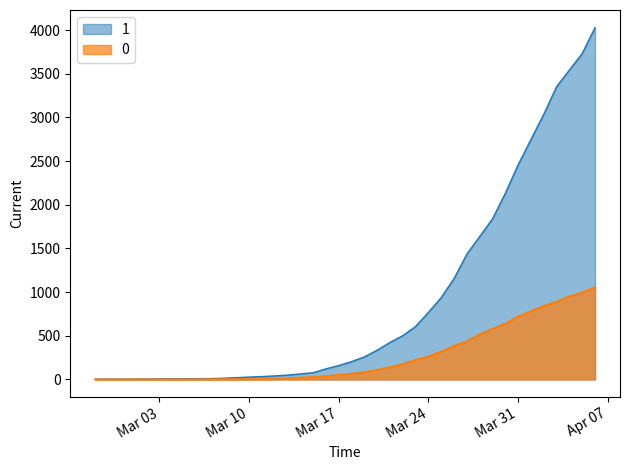

Between 2020-03-02 and 2020-03-26, which series saw the biggest shift?

1